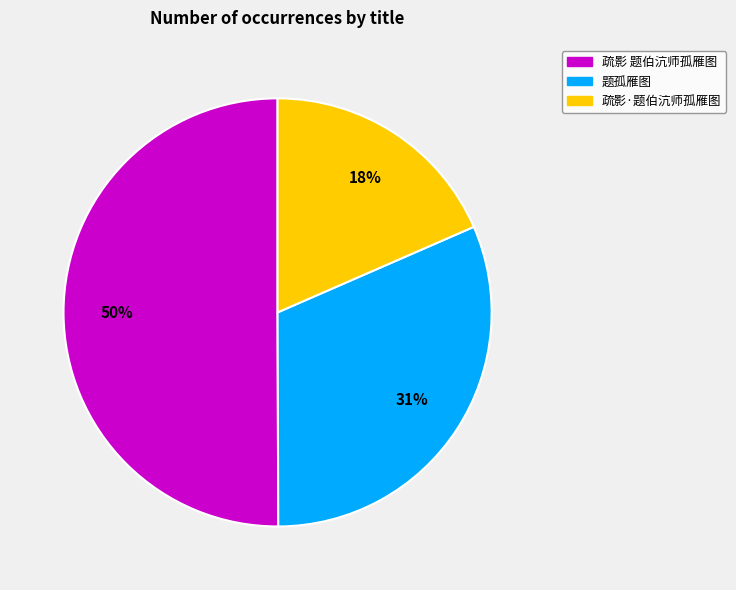

Between 题孤雁图 and 疏影·题伯沆师孤雁图, which is larger?

题孤雁图